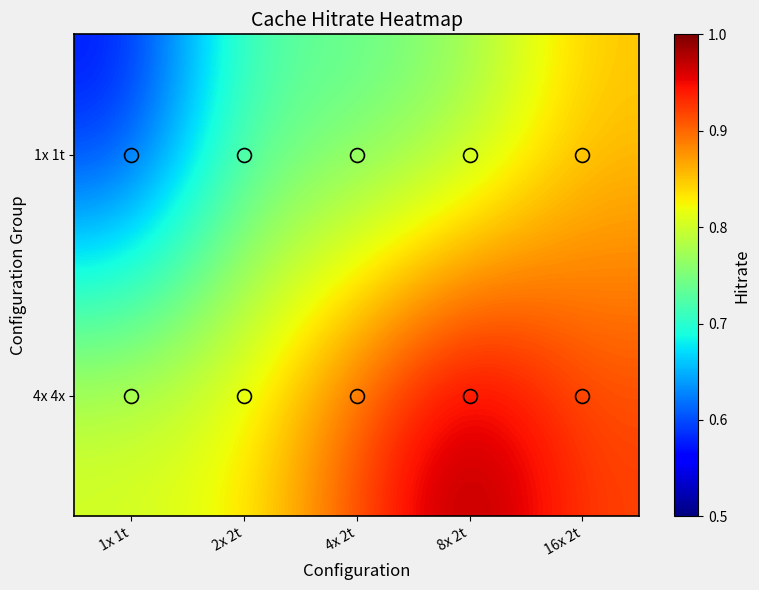

Count the number of data series in this chart.

2